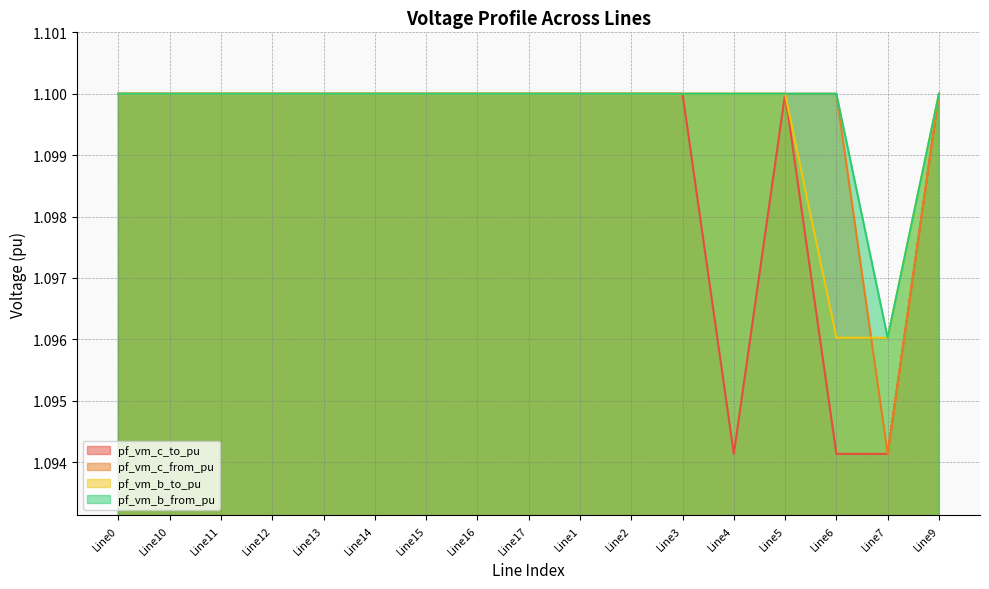

Reading left to right, list all the values displayed in this chart.

pf_vm_c_to_pu: Line0=1.1	Line10=1.1	Line11=1.1	Line12=1.1	Line13=1.1	Line14=1.1	Line15=1.1	Line16=1.1	Line17=1.1	Line1=1.1	Line2=1.1	Line3=1.1	Line4=1.1	Line5=1.1	Line6=1.1	Line7=1.1	Line9=1.1
pf_vm_c_from_pu: Line0=1.1	Line10=1.1	Line11=1.1	Line12=1.1	Line13=1.1	Line14=1.1	Line15=1.1	Line16=1.1	Line17=1.1	Line1=1.1	Line2=1.1	Line3=1.1	Line4=1.1	Line5=1.1	Line6=1.1	Line7=1.1	Line9=1.1
pf_vm_b_to_pu: Line0=1.1	Line10=1.1	Line11=1.1	Line12=1.1	Line13=1.1	Line14=1.1	Line15=1.1	Line16=1.1	Line17=1.1	Line1=1.1	Line2=1.1	Line3=1.1	Line4=1.1	Line5=1.1	Line6=1.1	Line7=1.1	Line9=1.1
pf_vm_b_from_pu: Line0=1.1	Line10=1.1	Line11=1.1	Line12=1.1	Line13=1.1	Line14=1.1	Line15=1.1	Line16=1.1	Line17=1.1	Line1=1.1	Line2=1.1	Line3=1.1	Line4=1.1	Line5=1.1	Line6=1.1	Line7=1.1	Line9=1.1